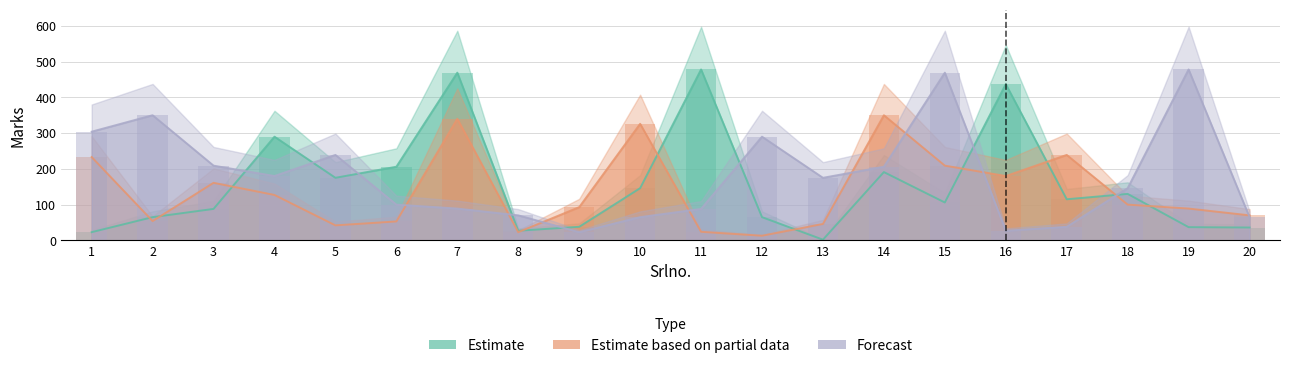

What is the value of the Forecast bar at the 7th from the left?

89